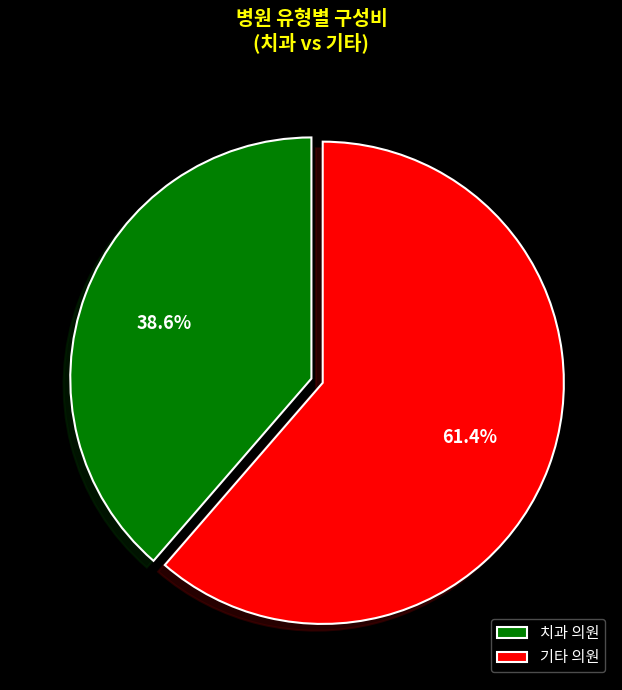

Which slice is the smallest?

치과 의원